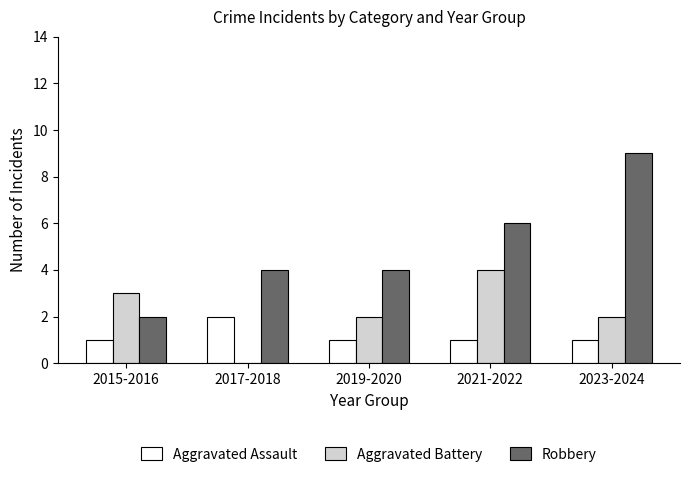

True or false: Aggravated Assault has a value of 3 at 2017-2018.

False